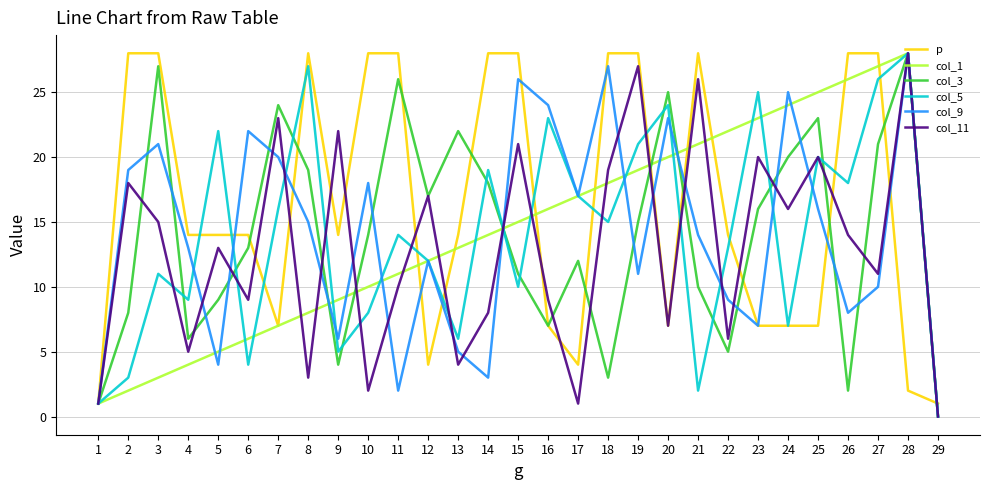

How many series are shown in this chart?

6